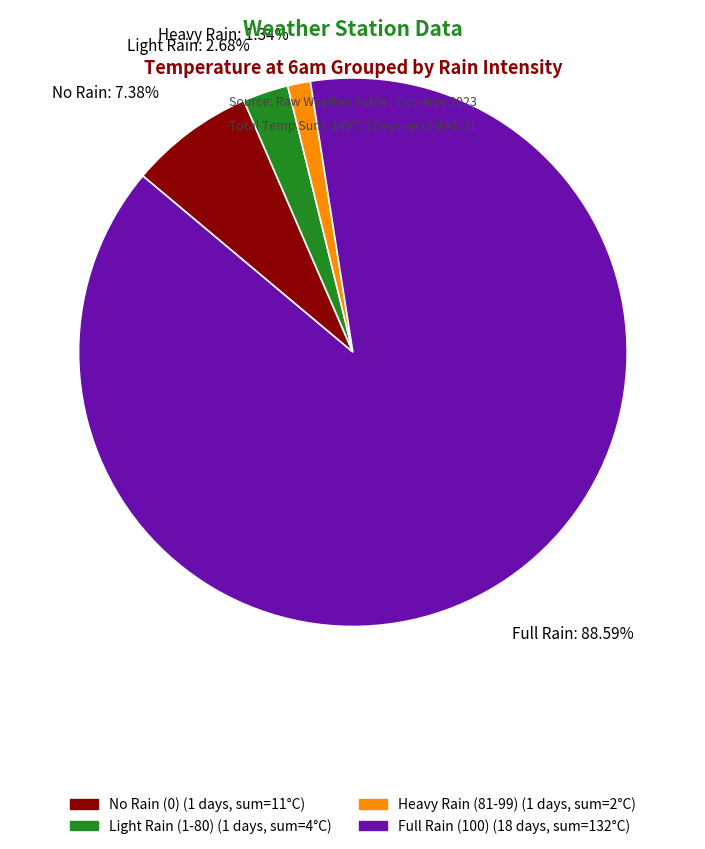

Does Full Rain: 88.59% account for over 50% of the chart?

Yes